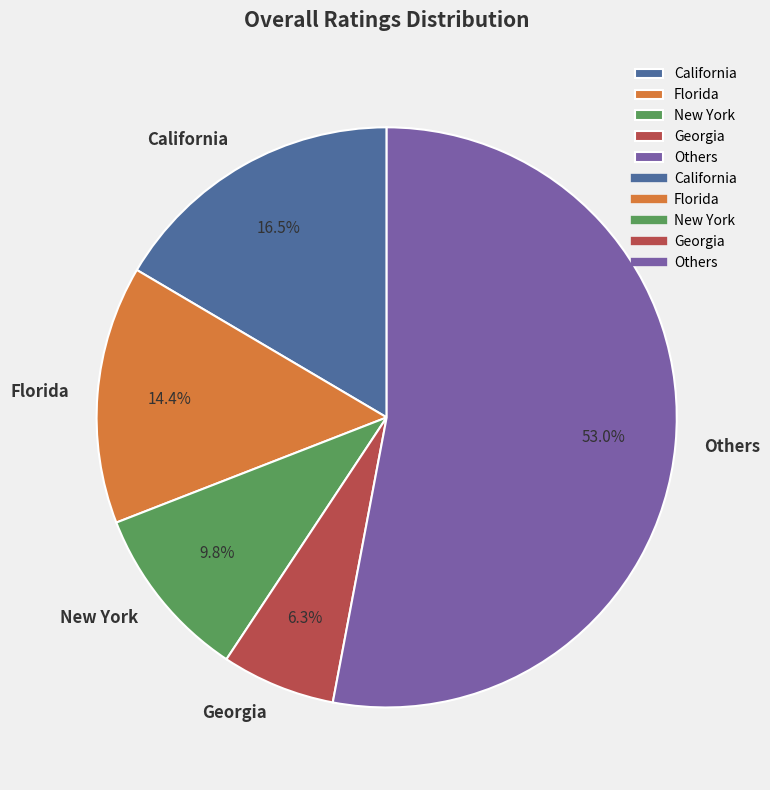

Between Others and California, which is larger?

Others